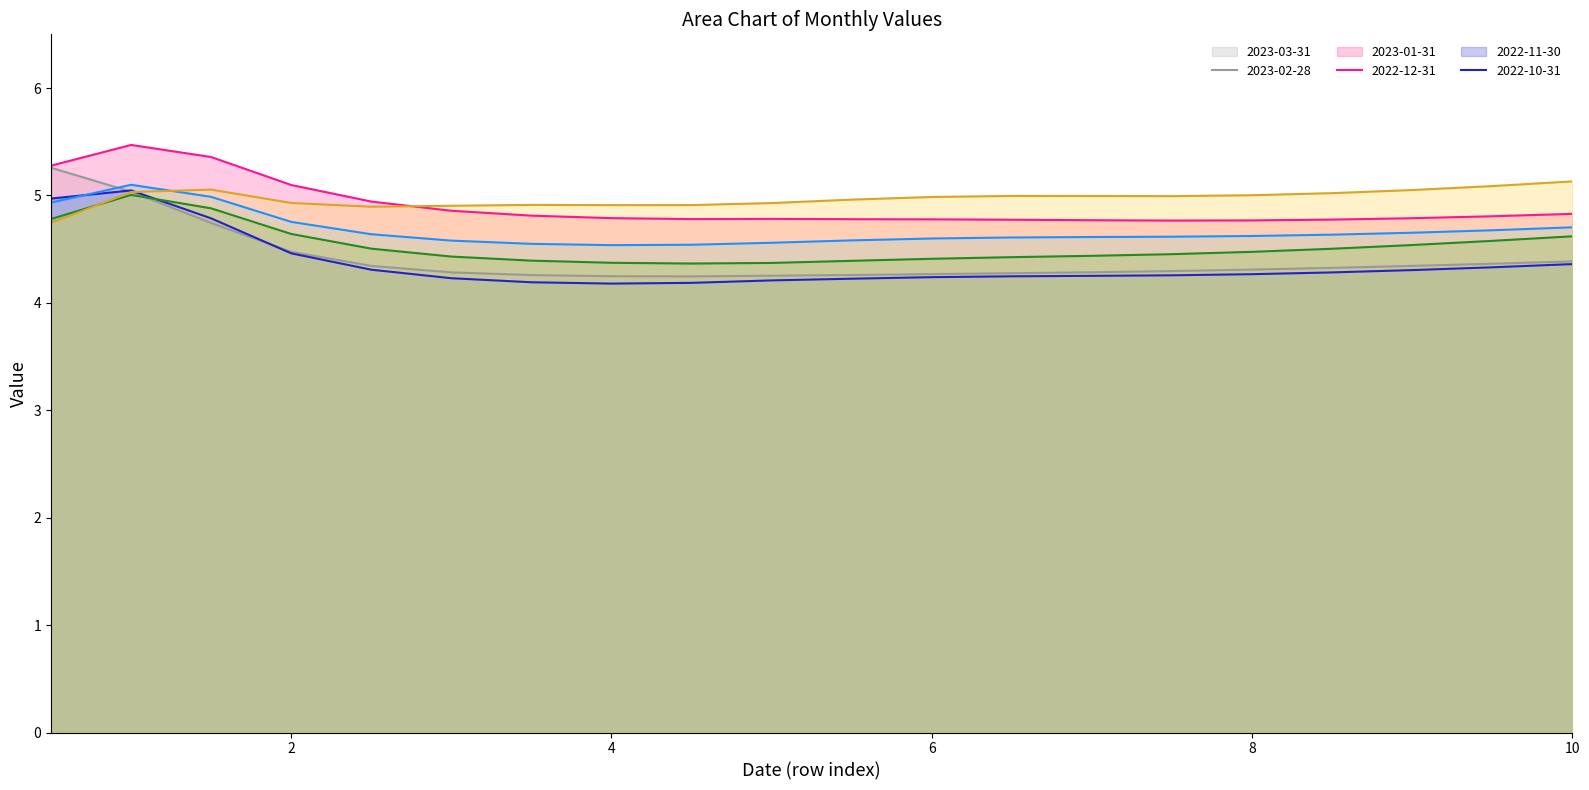

Between 4.0 and 0.5, which is larger?

0.5